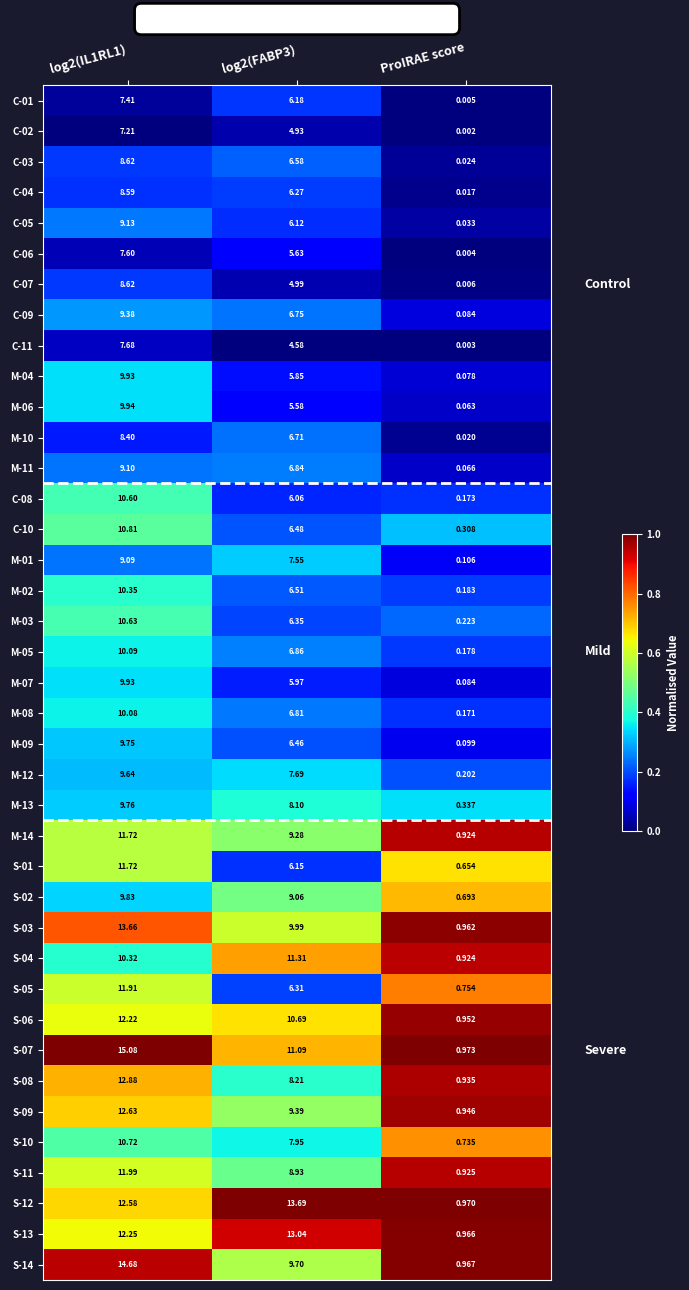

Which label corresponds to the smallest value in the chart?

ProIRAE score